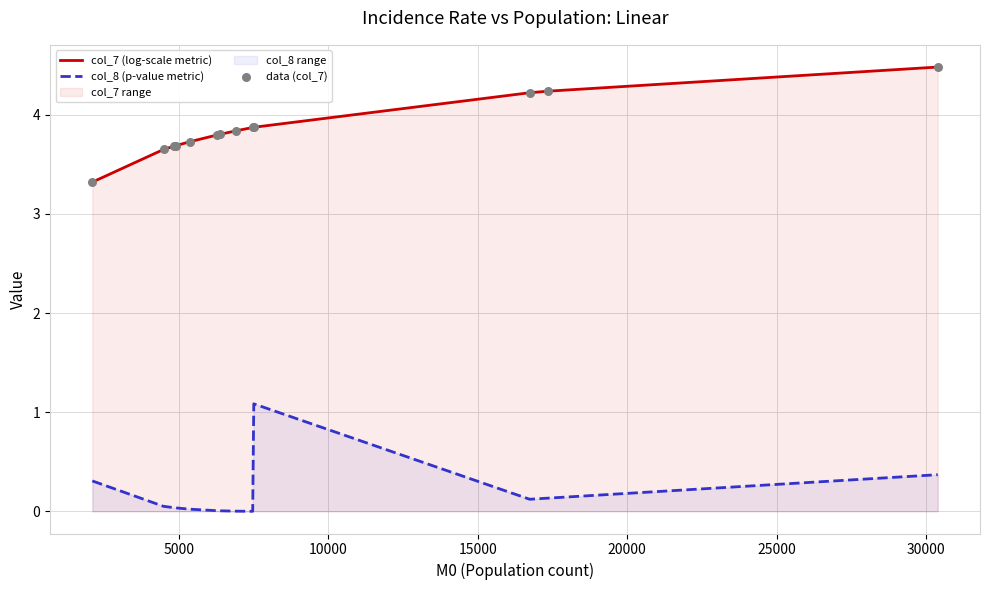

Which series reaches the minimum Y coordinate?

col_8 (p-value metric)